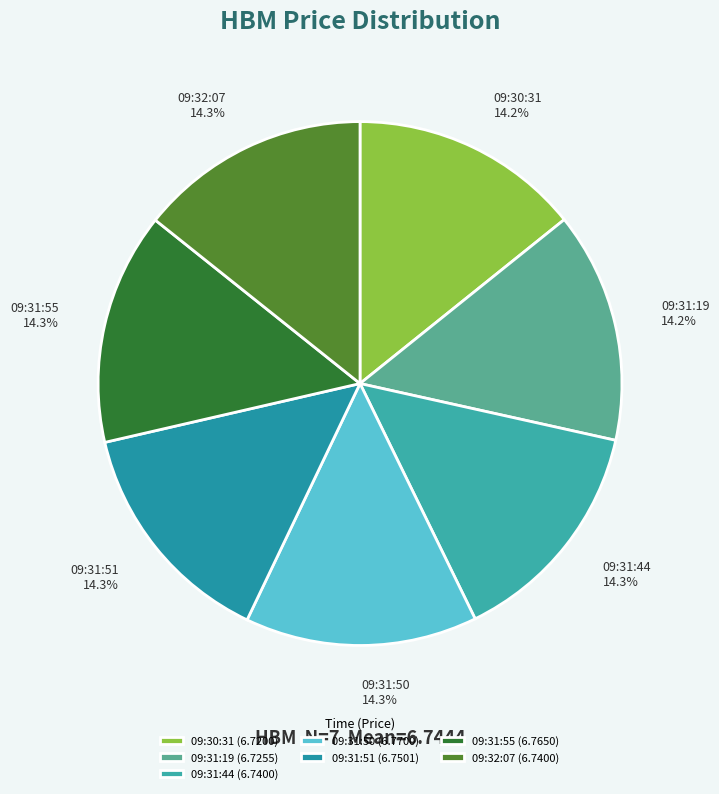

What is the ratio of the value at 09:32:07 to the value at 09:30:31?

1.0